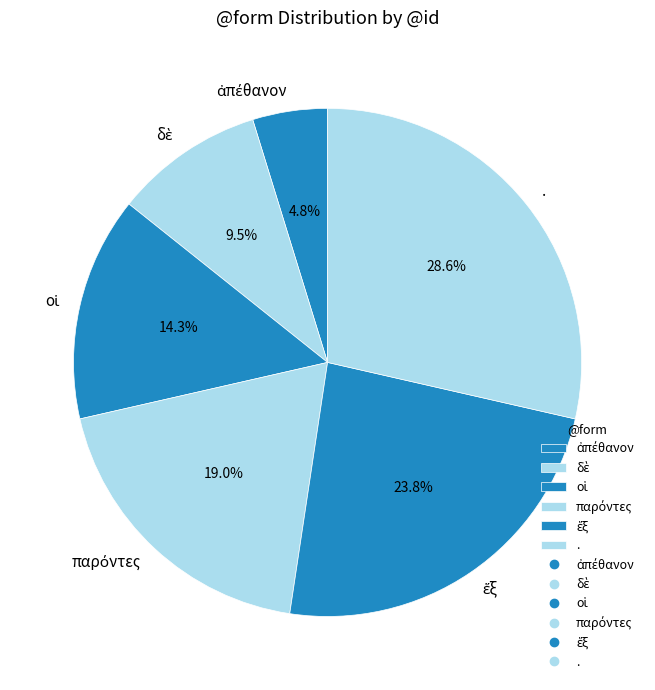

Which category has the biggest portion of the pie?

.